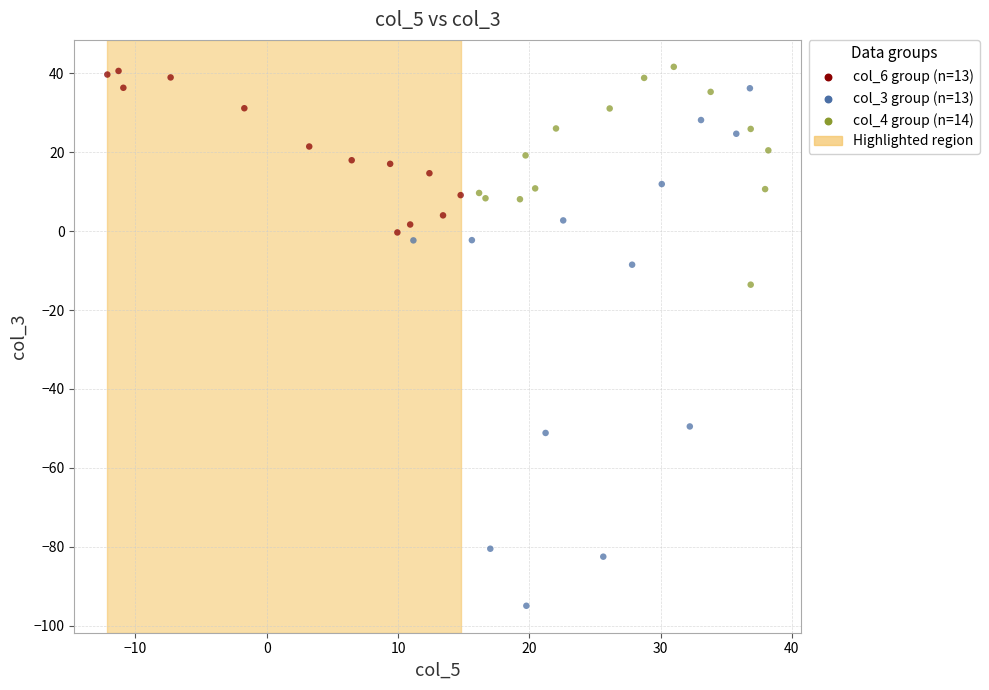

Which series has the widest spread of Y values?

col_3 group (n=13)